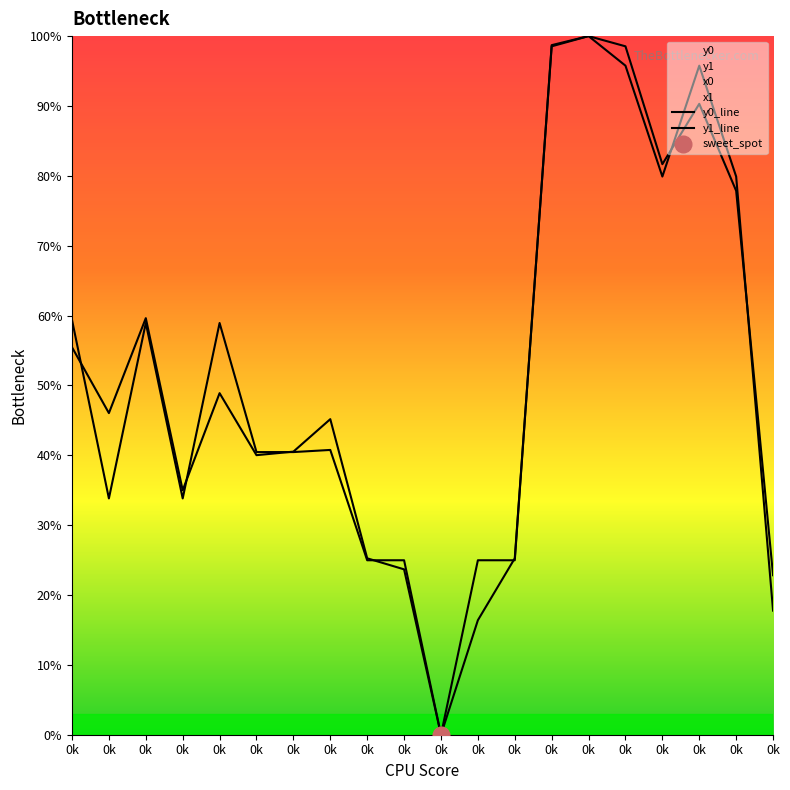

What is the sum of the y1_line values at 0k and 0k?

40.5